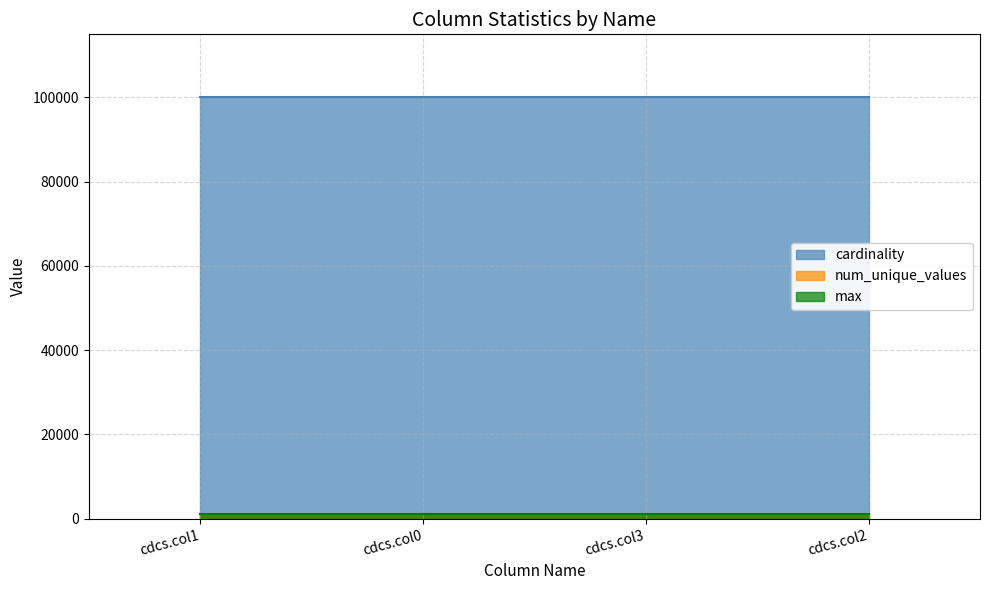

Reading right to left, extract all data points from this chart.

max: cdcs.col2=999	cdcs.col3=999	cdcs.col0=999	cdcs.col1=999
cardinality: cdcs.col2=100000	cdcs.col3=100000	cdcs.col0=100000	cdcs.col1=100000
num_unique_values: cdcs.col2=1000	cdcs.col3=1000	cdcs.col0=1000	cdcs.col1=1000